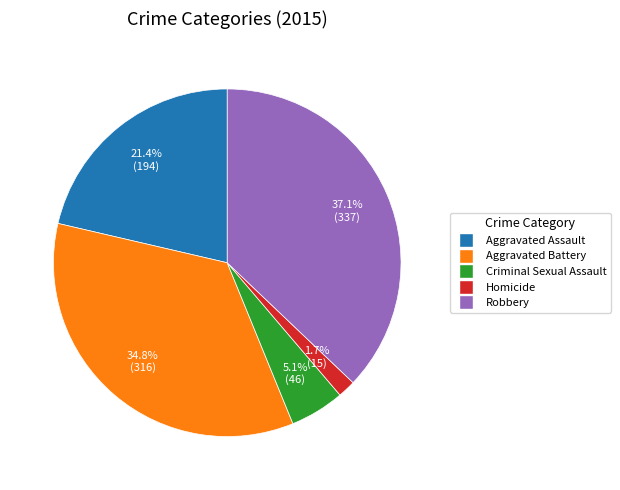

Rank the categories by value from lowest to highest.

Homicide, Criminal Sexual Assault, Aggravated Assault, Aggravated Battery, Robbery